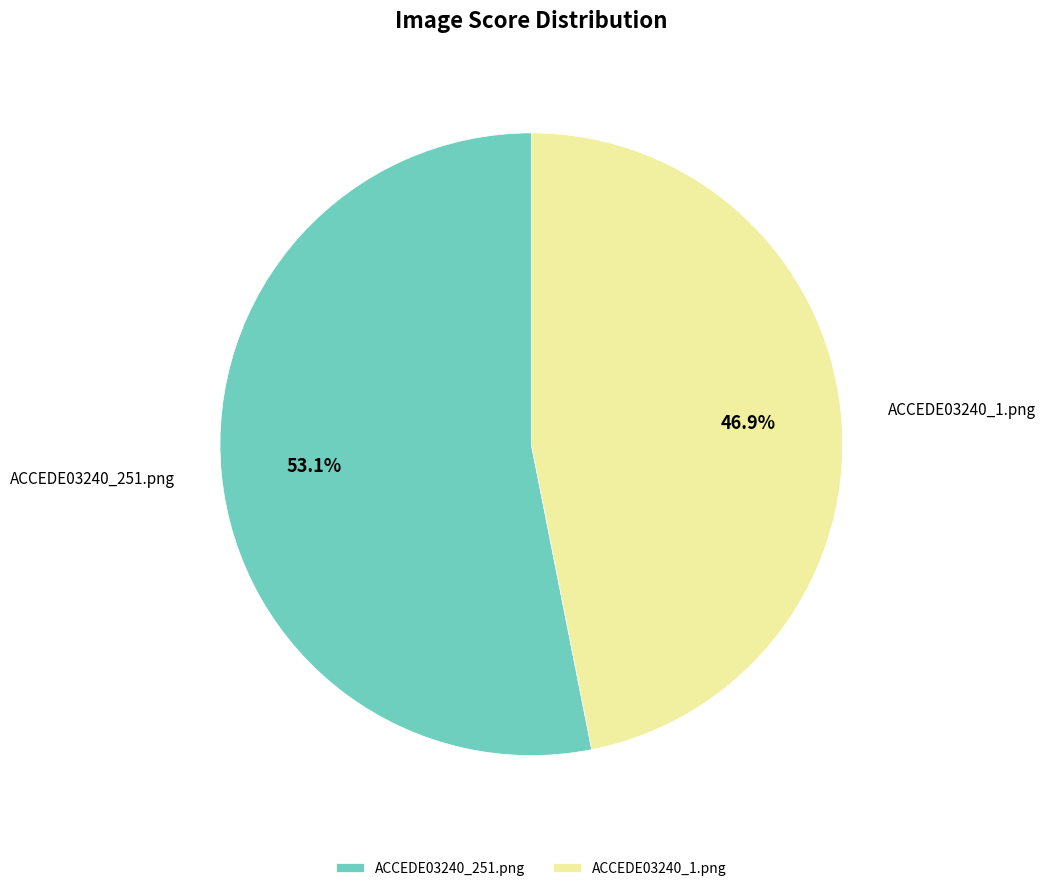

Is it true that ACCEDE03240_1.png is 47% of the pie?

True